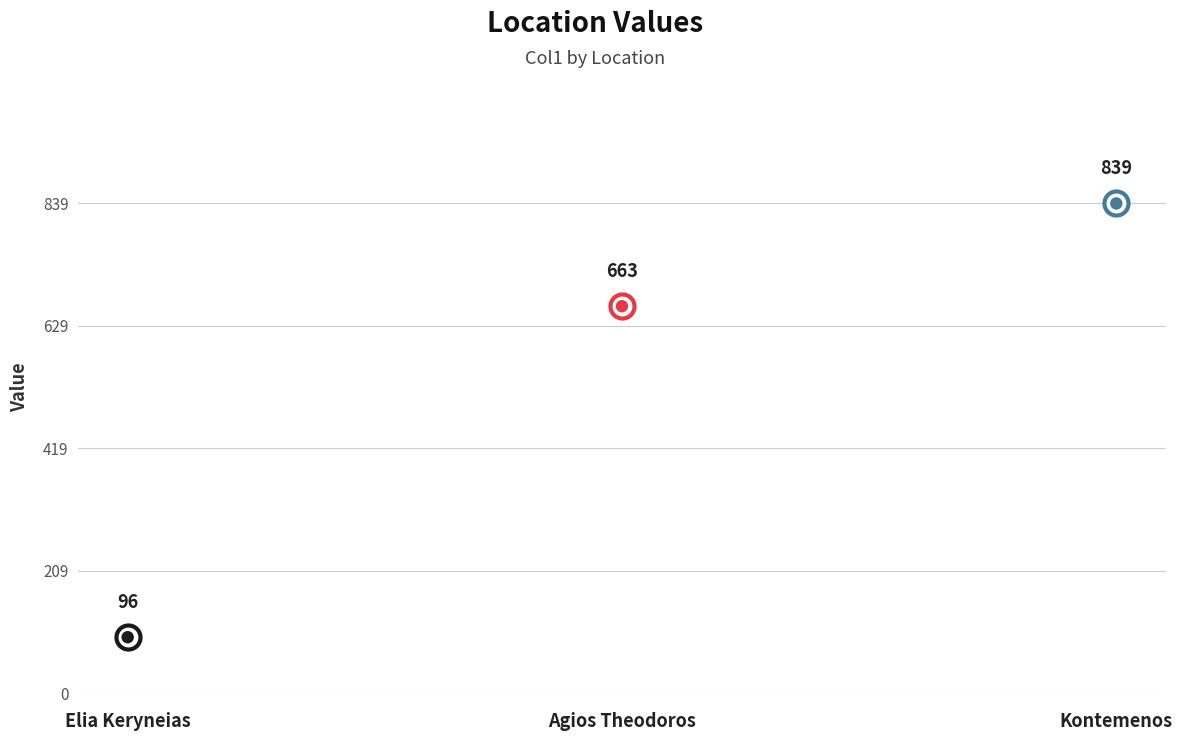

What is the change in value from Agios Theodoros to Kontemenos?

+176